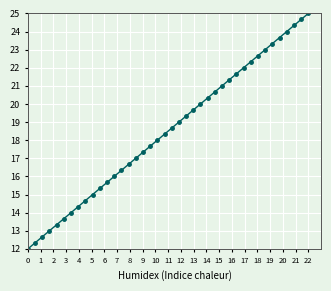

What is the value of the 40th point from the left?

25.0